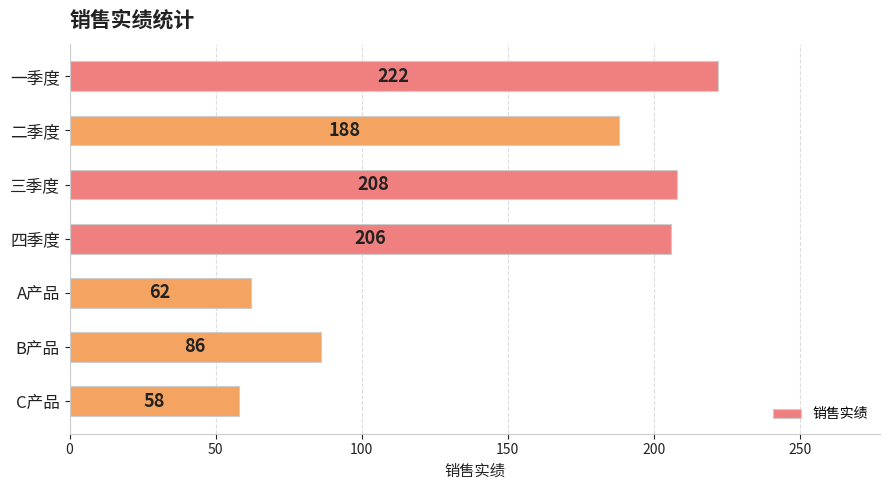

What is the difference between the maximum and minimum values?

164